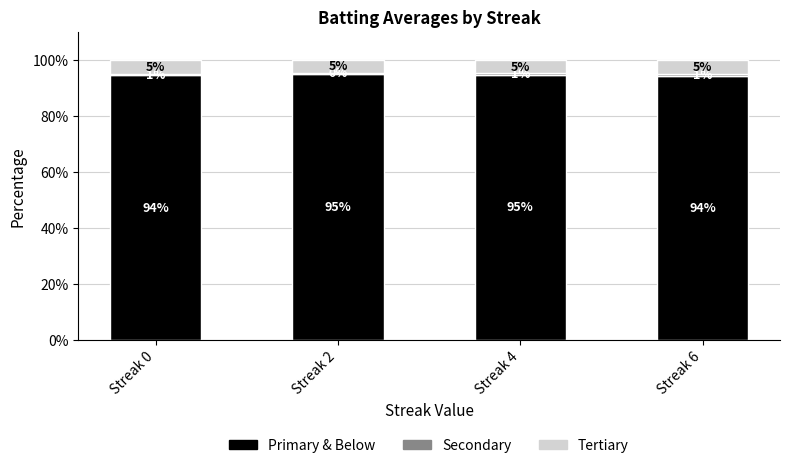

What is the lowest value of the Primary & Below series?

94.3